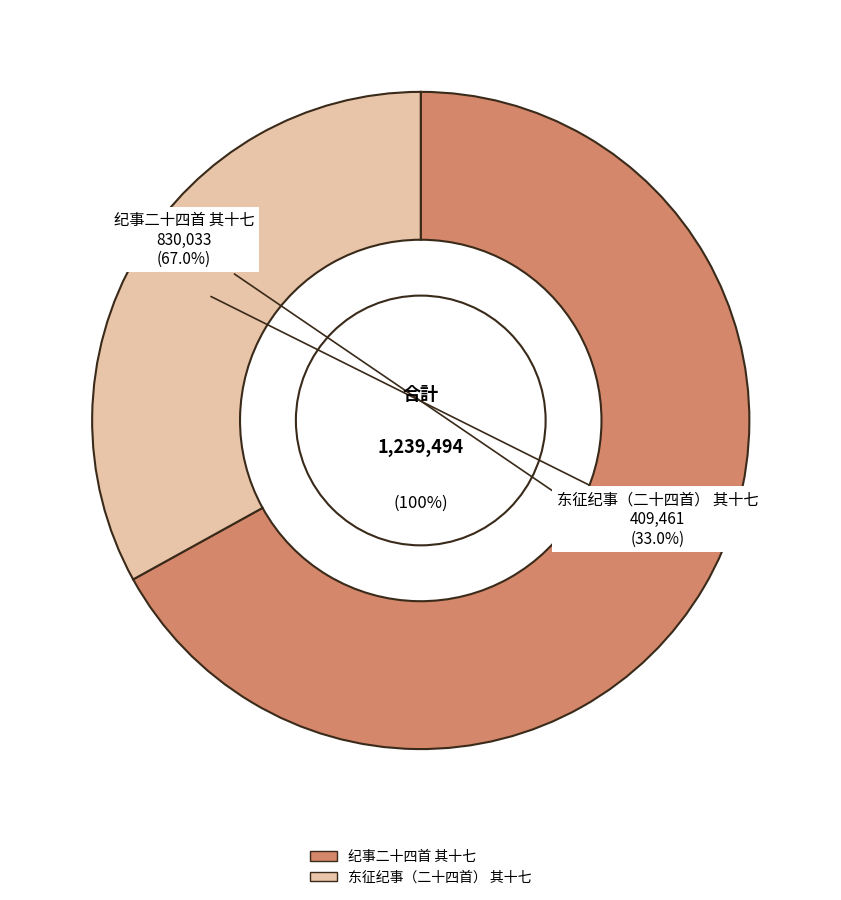

To the nearest percent, what is the combined percentage of 纪事二十四首 其十七 and 东征纪事（二十四首） 其十七?

100%